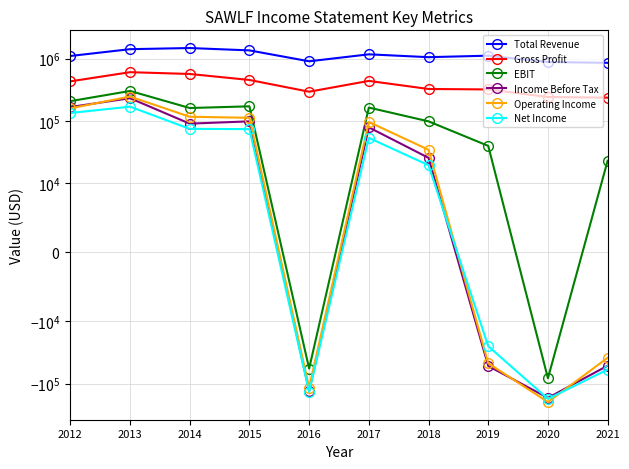

What is the value of the Net Income point at the 1st from the left?

134200